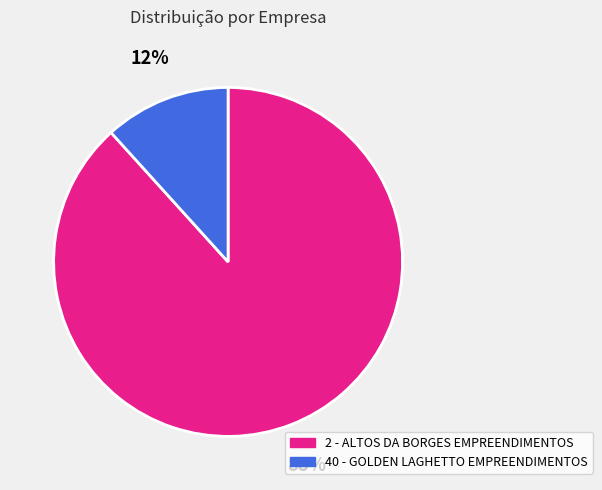

Which category has the biggest portion of the pie?

2 - ALTOS DA BORGES EMPREENDIMENTOS